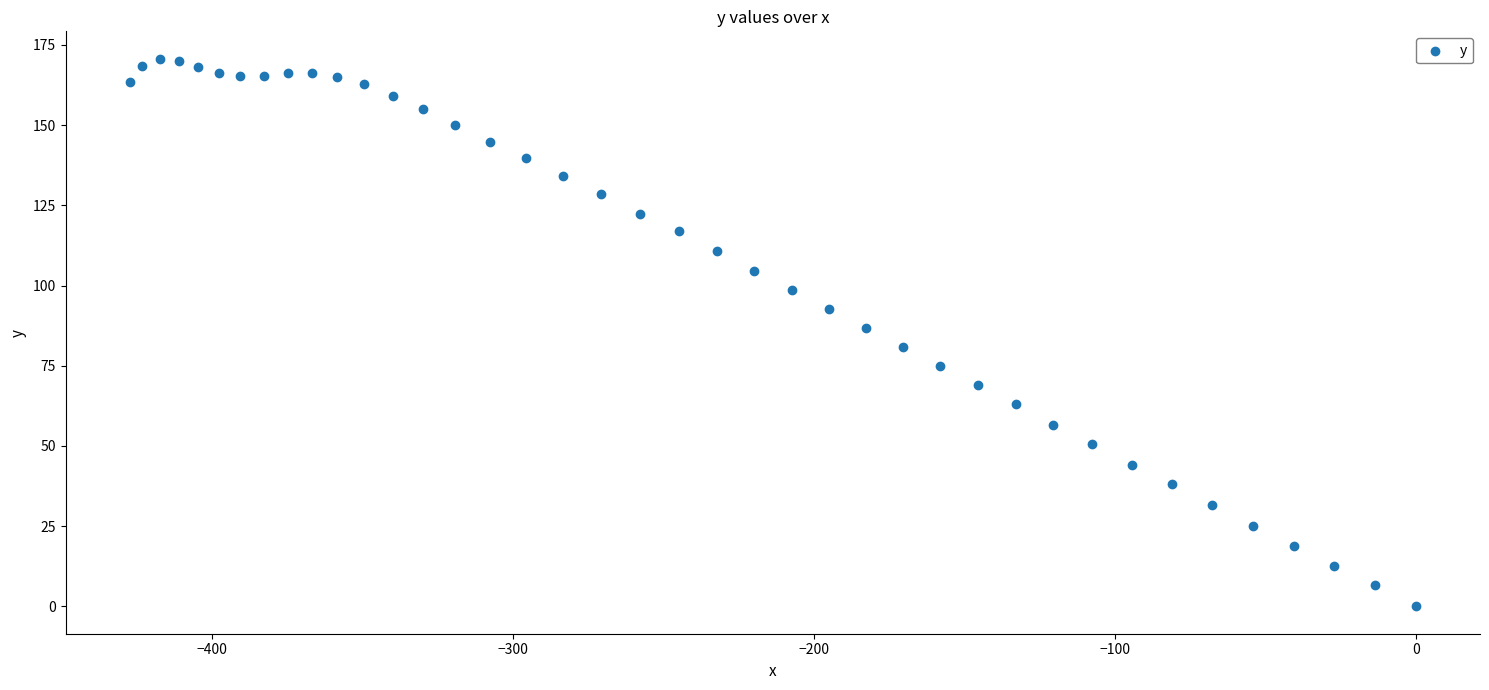

What is the range of X values (max minus min)?

427.4